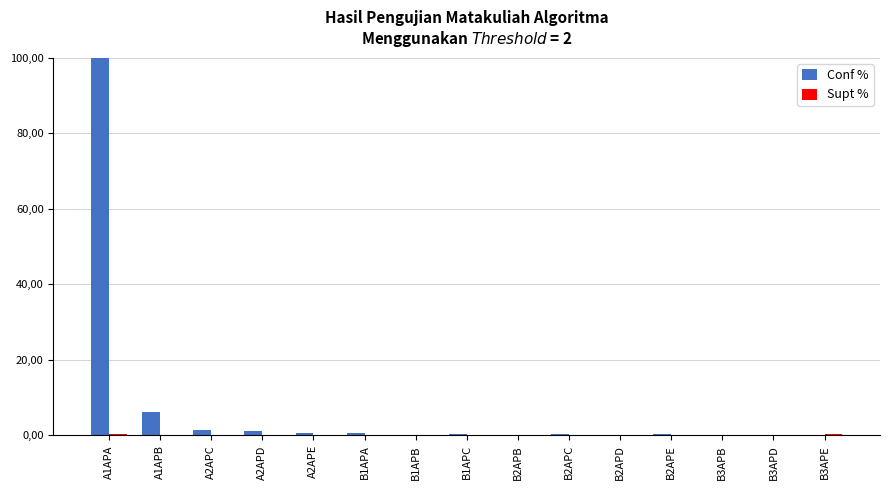

List the series in order of their overall mean, lowest first.

Supt %, Conf %